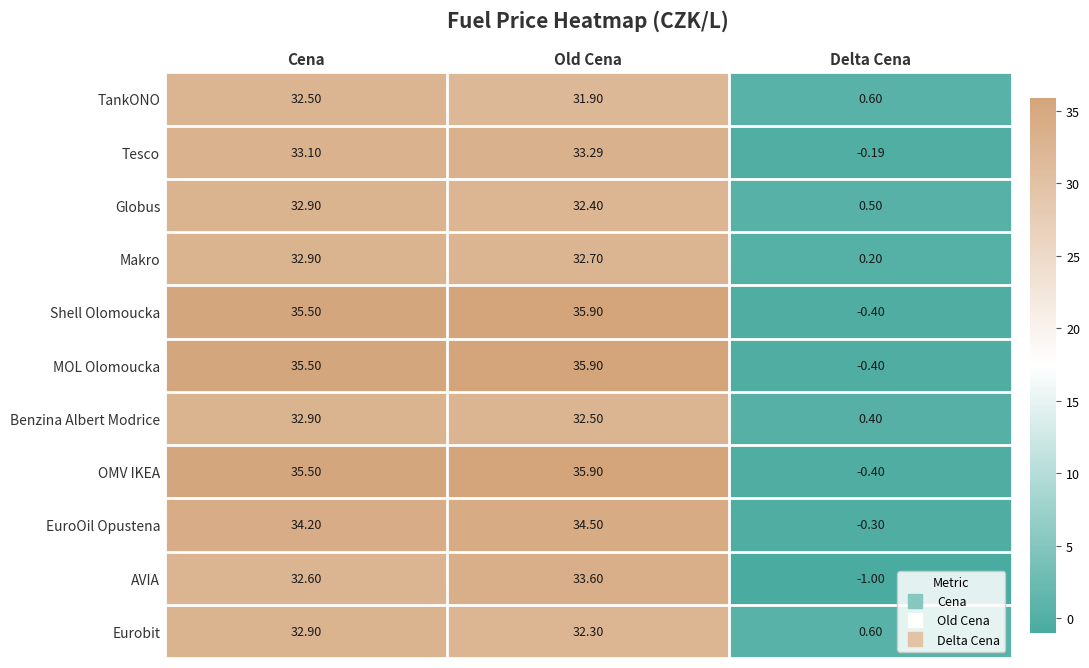

Count the number of categories in the chart.

3